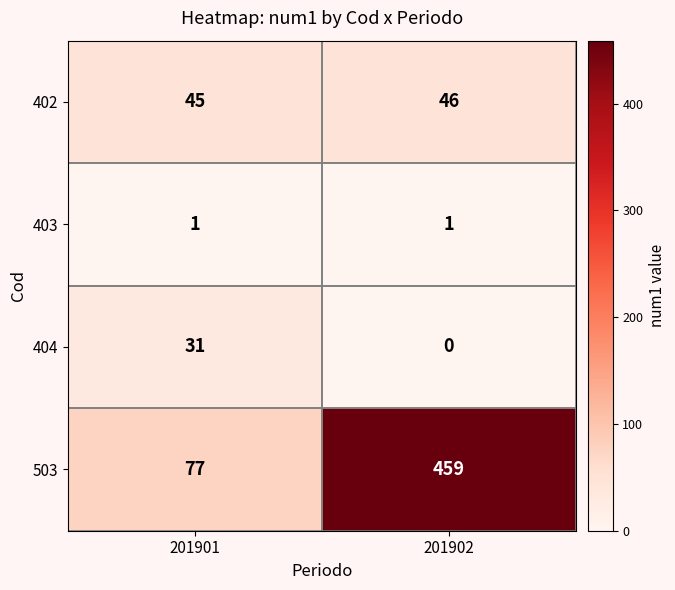

Read the 404 value at 201901.

31